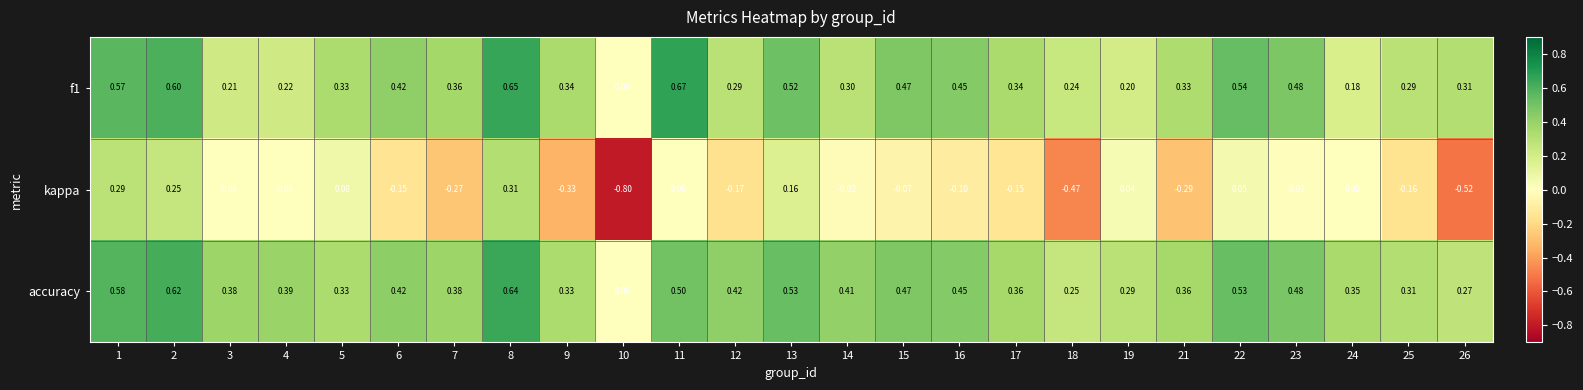

Which series has the largest total across all categories?

accuracy